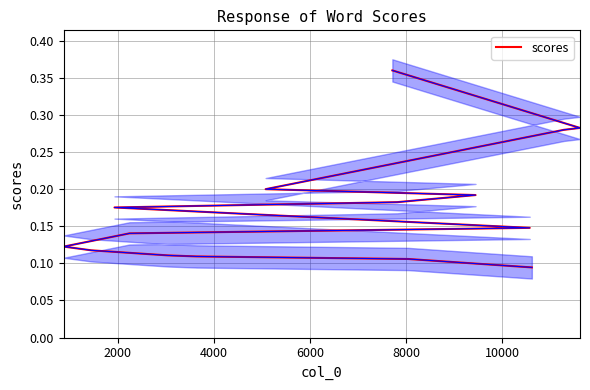

Is it true that the value at 10 is 0.2?

False